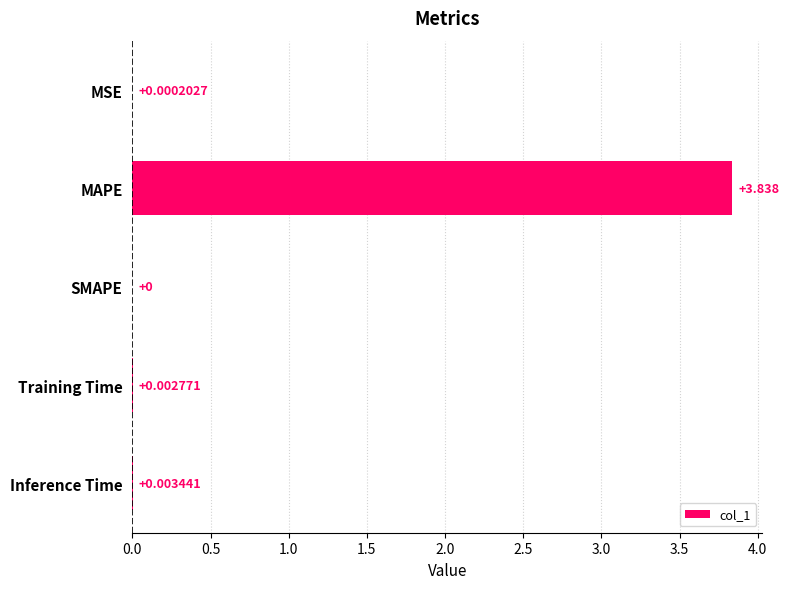

How many data points does each series have?

5